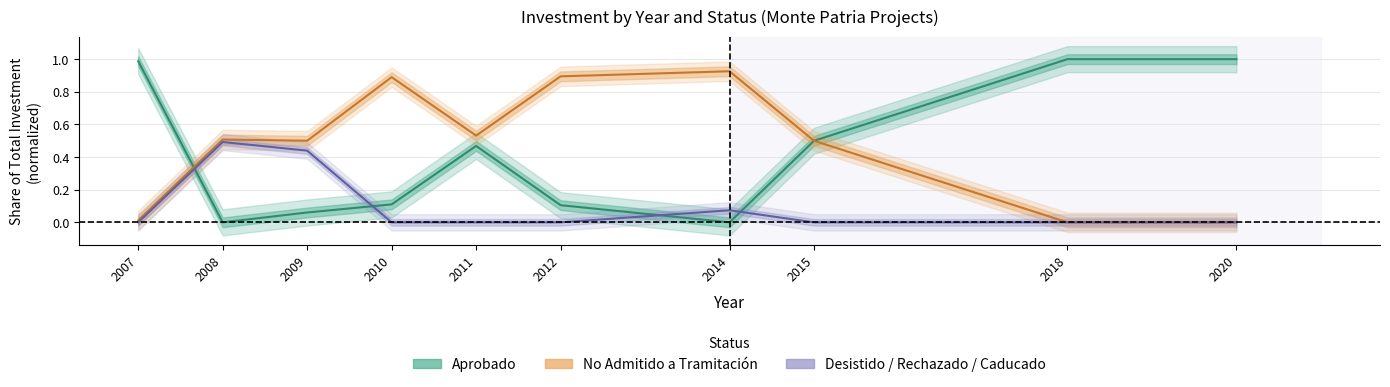

True or false: No Admitido a Tramitación and Desistido / Rechazado / Caducado cross at least once.

False